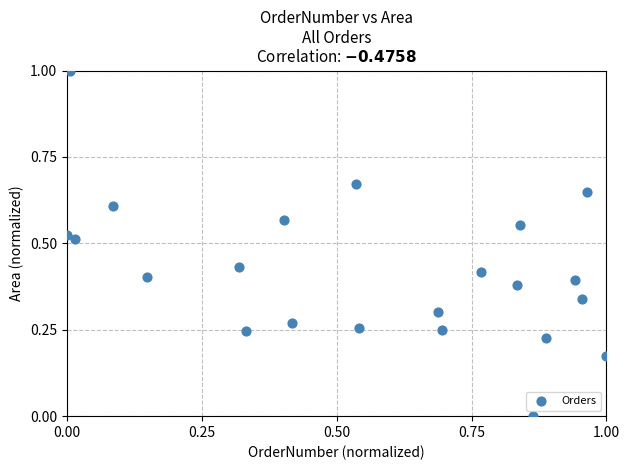

What is the range of X values (max minus min)?

1.0